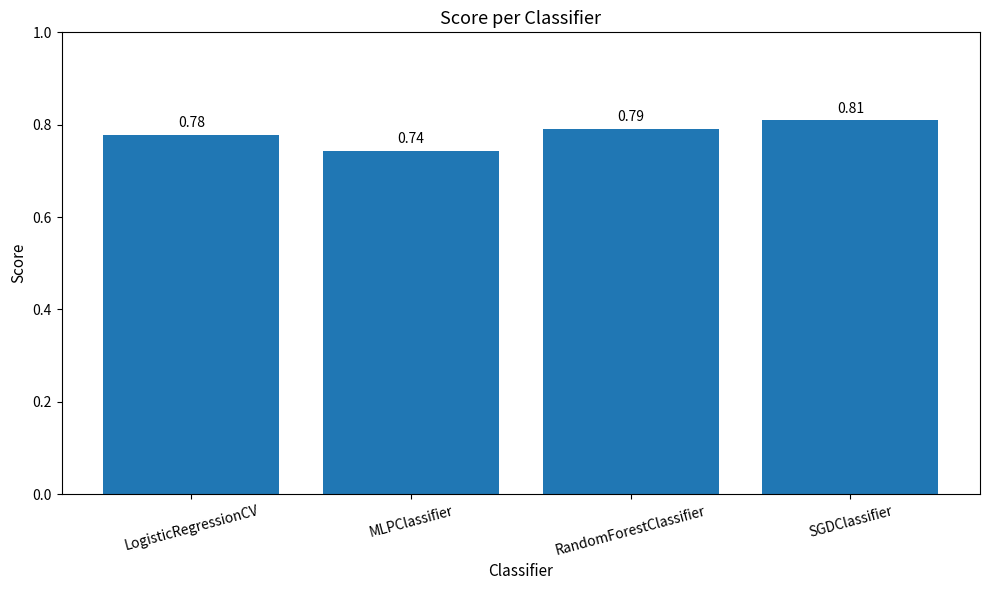

Which label corresponds to the smallest value in the chart?

MLPClassifier